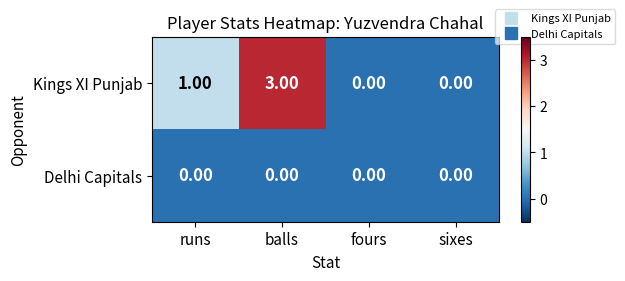

What is the difference between the maximum and minimum values in the Kings XI Punjab series?

3